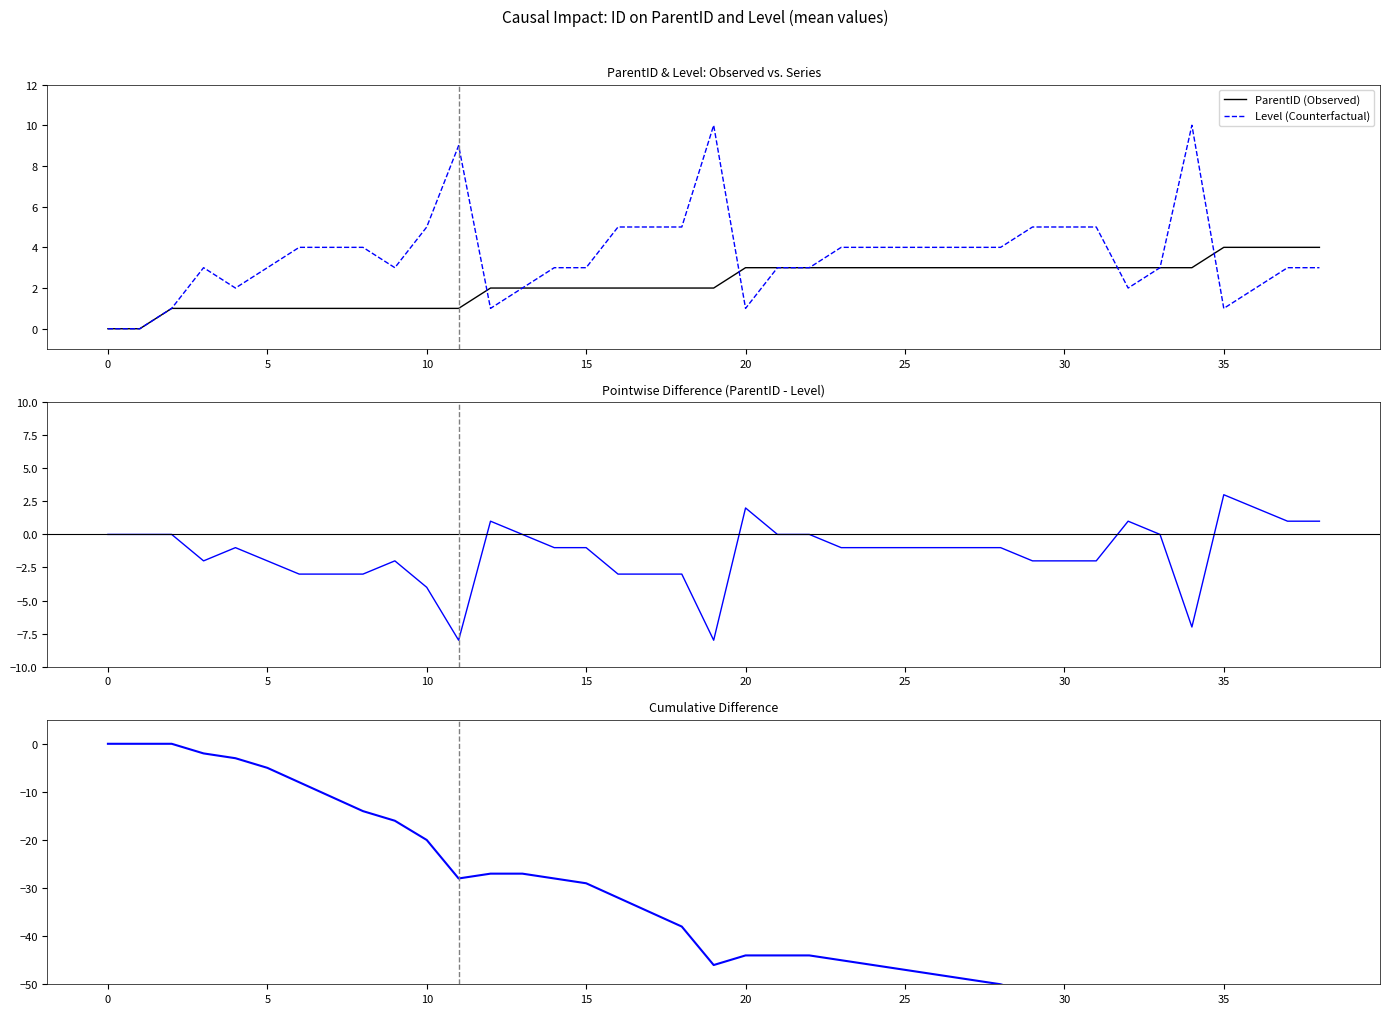

What is the minimum value shown in the chart?

-62